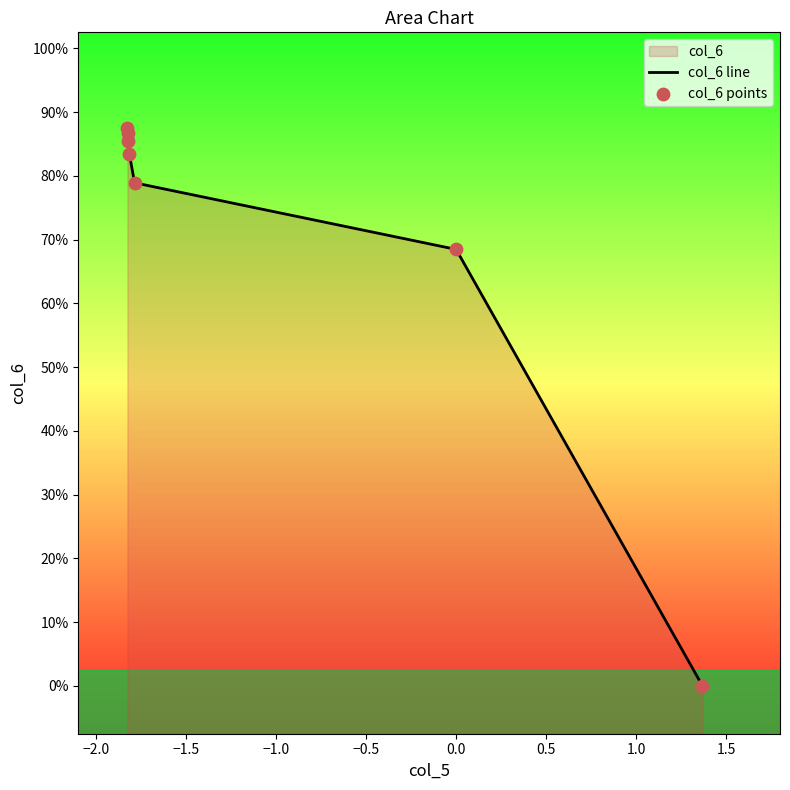

Is the value of col_6 points at 0.5 greater than the value of col_6 line at −1.5?

No